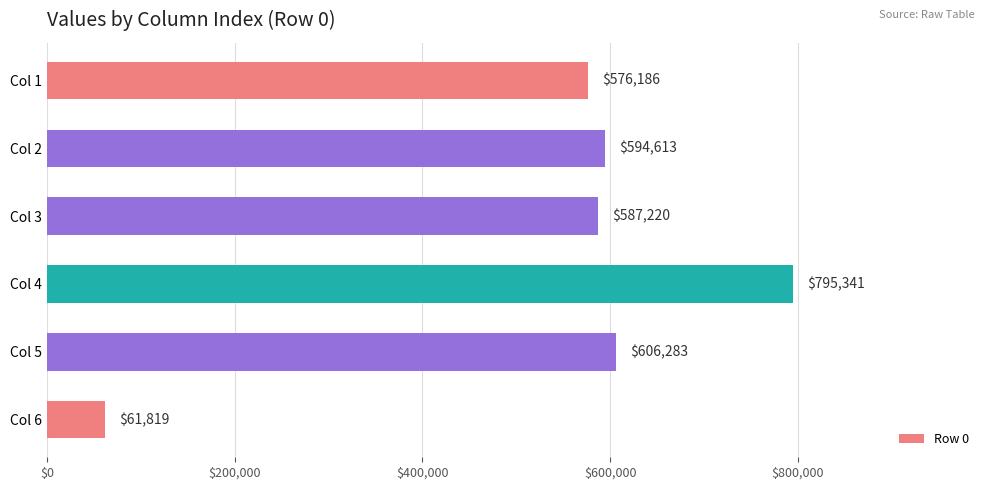

Reading top to bottom, what are all the values shown in this chart?

Col 1=576186	Col 2=594613	Col 3=587220	Col 4=795341	Col 5=606283	Col 6=61819